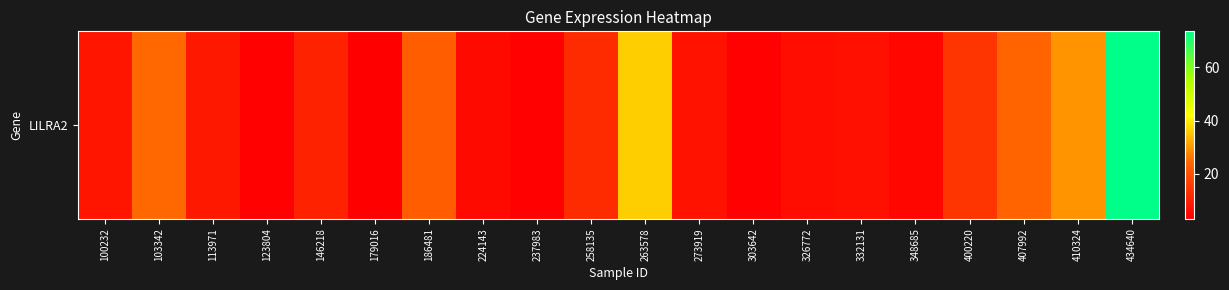

Between 332131 and 258135, which is larger?

258135